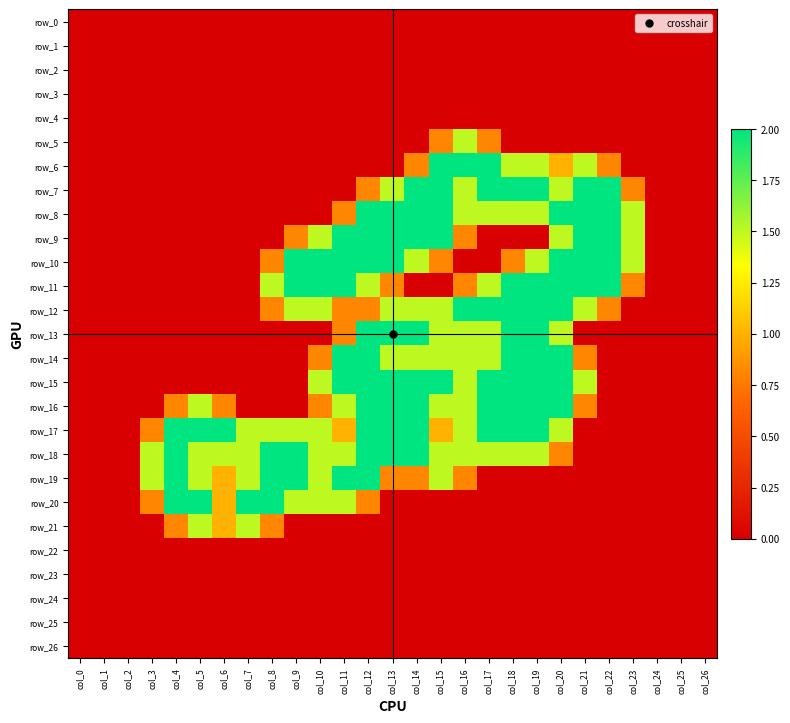

At which category is the sum across all series the highest?

col_12